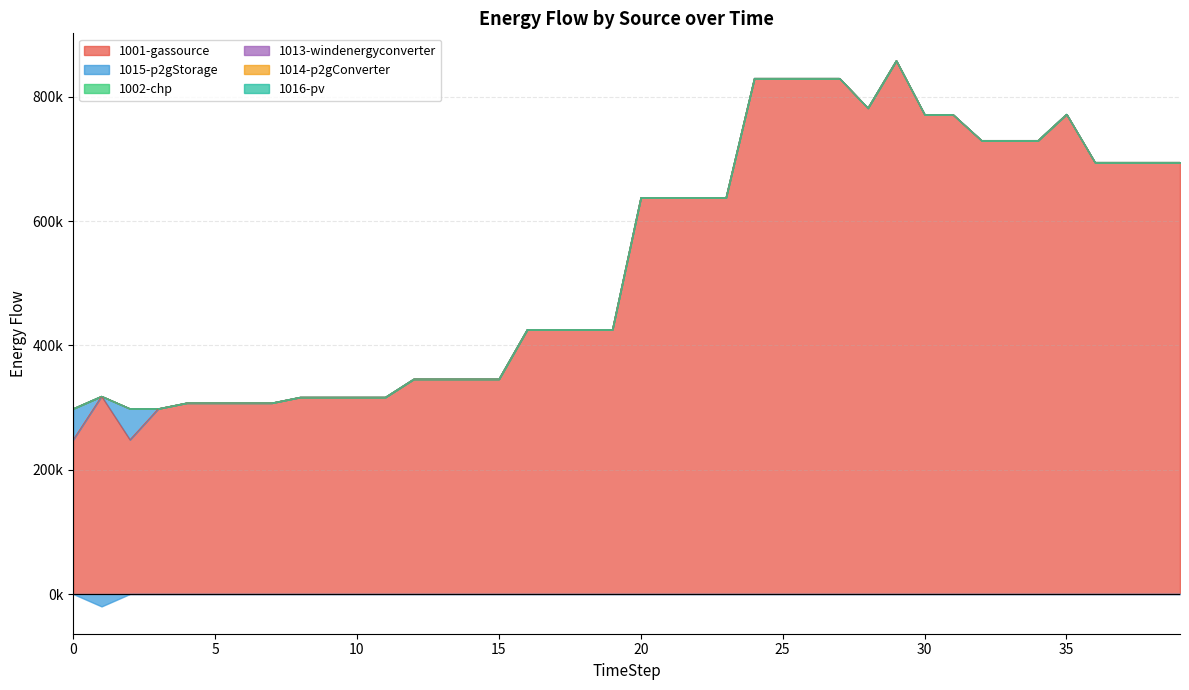

What is the difference between the highest and lowest values at 35?

771986.8